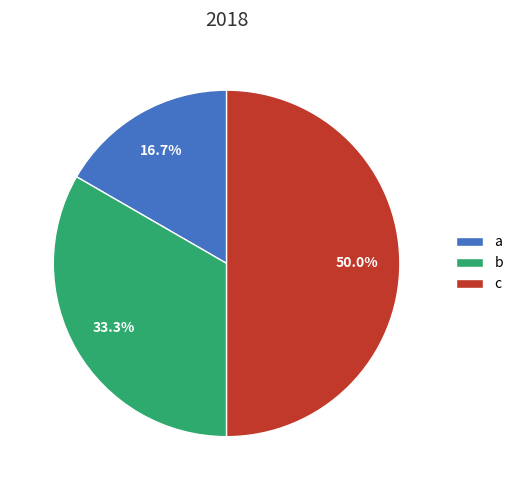

Approximately how many times larger is the value at c compared to a?

3.0